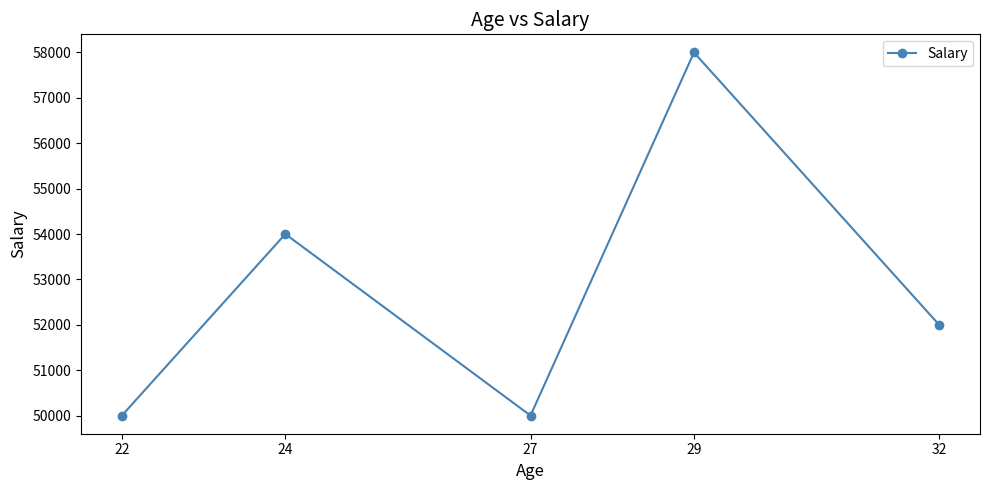

What is the sum of all values?

264000